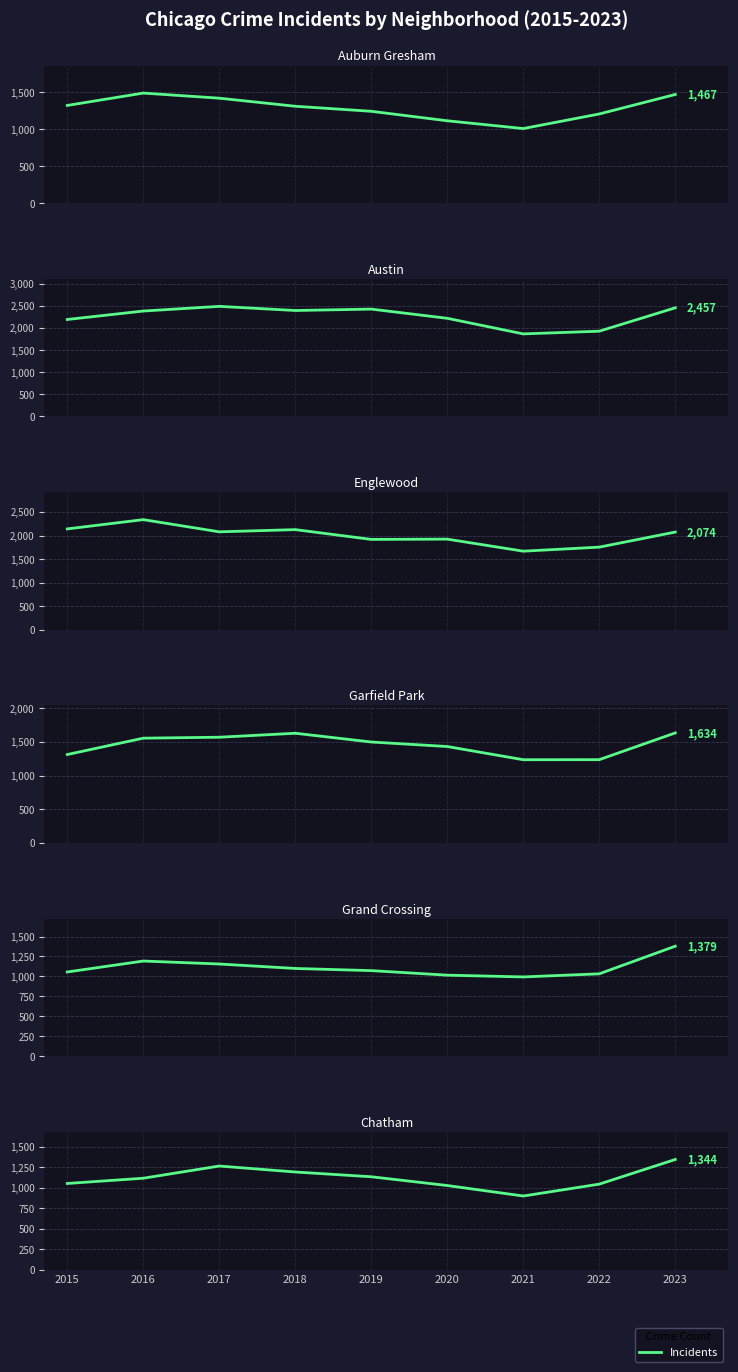

Reading right to left, what are all the values shown in this chart?

Auburn Gresham: 1467	1204	1007	1112	1240	1308	1417	1486	1319
Austin: 2457	1928	1867	2220	2428	2396	2490	2384	2193
Englewood: 2074	1754	1668	1924	1918	2126	2079	2338	2141
Garfield Park: 1634	1237	1236	1432	1499	1629	1570	1556	1313
Grand Crossing: 1379	1033	994	1016	1073	1100	1156	1193	1056
Chatham: 1344	1043	898	1026	1133	1191	1264	1115	1051